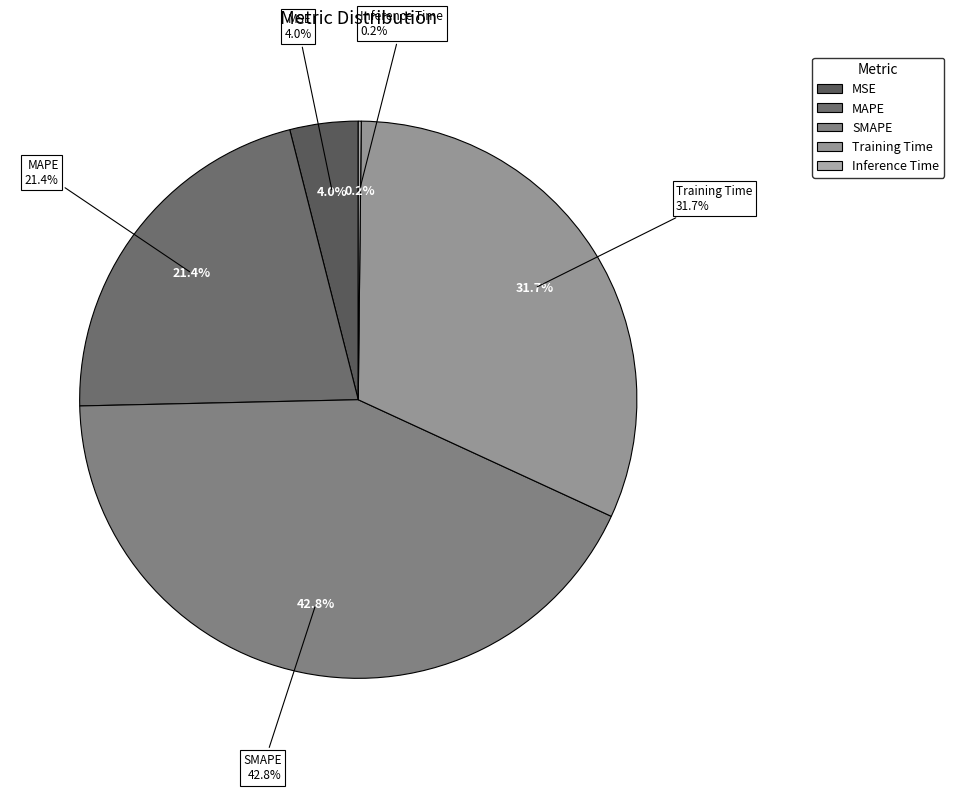

The SMAPE slice represents 53% of the pie. True or false?

False